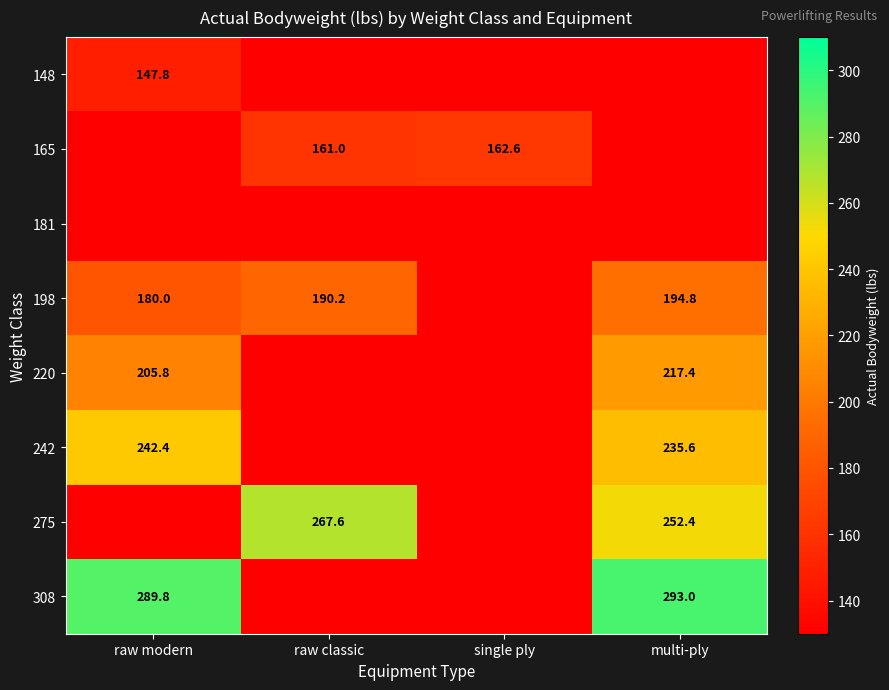

At which category does the chart reach its minimum across all series?

raw classic